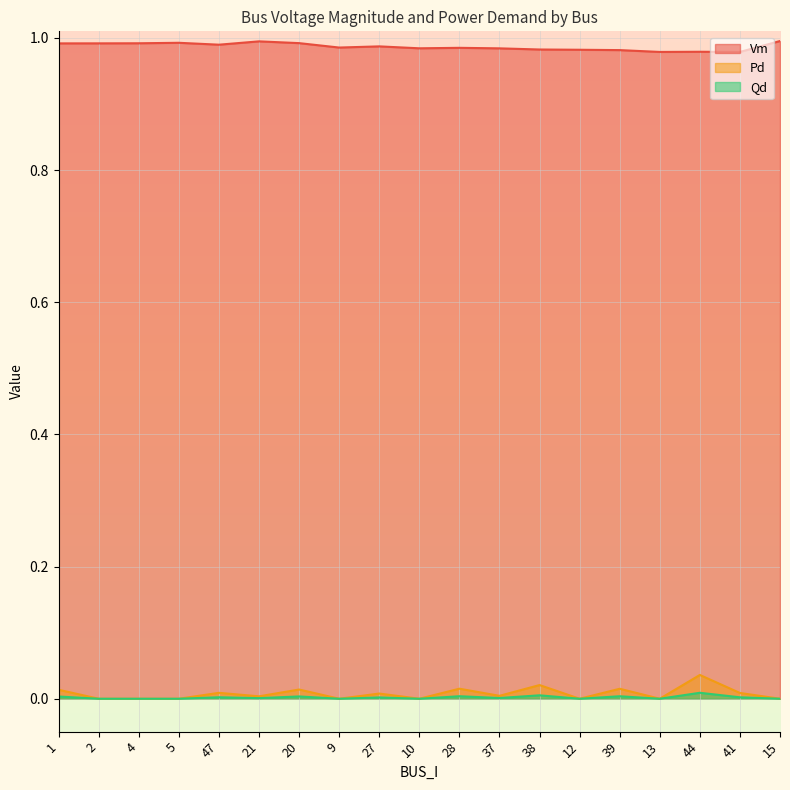

Does the chart display data point markers on the line(s)?

No